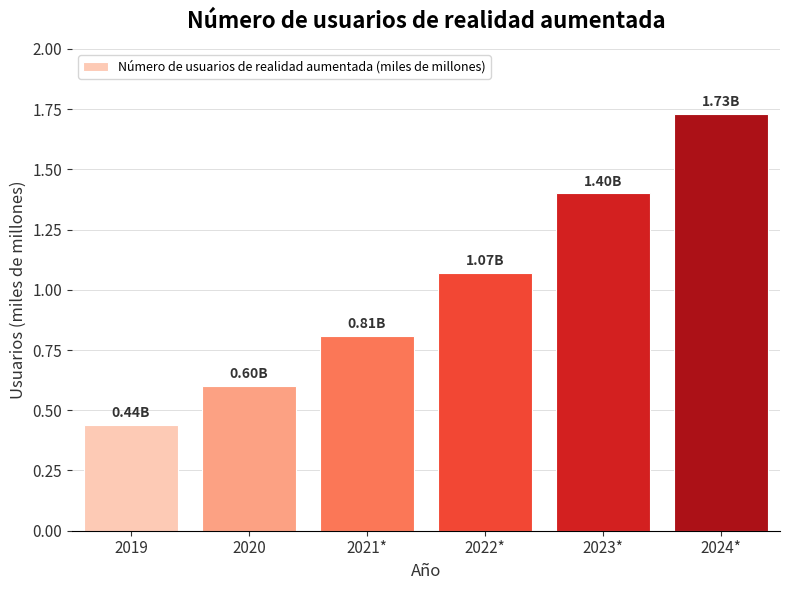

How many bars are there in total?

6